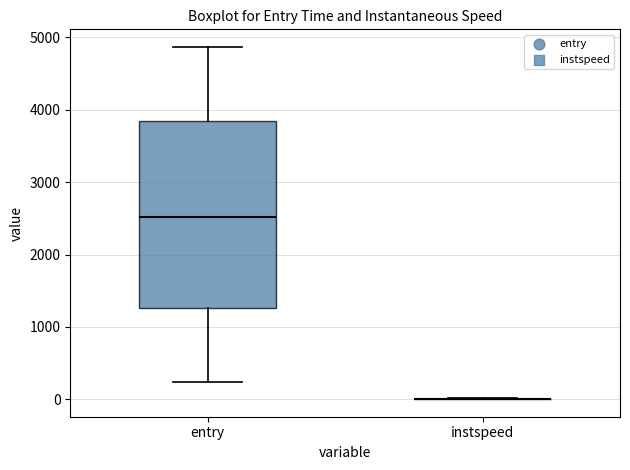

Reading left to right, read every box against the y-axis: the position of its median line, the range the box covers, and the ends of its whiskers. The values are not printed on the chart, so give them approximately, as read against the axis.

entry: median 2500, box 1300 to 3800, whiskers 200 to 4900
instspeed: box collapsed to a line at 0, whiskers 0 to 0